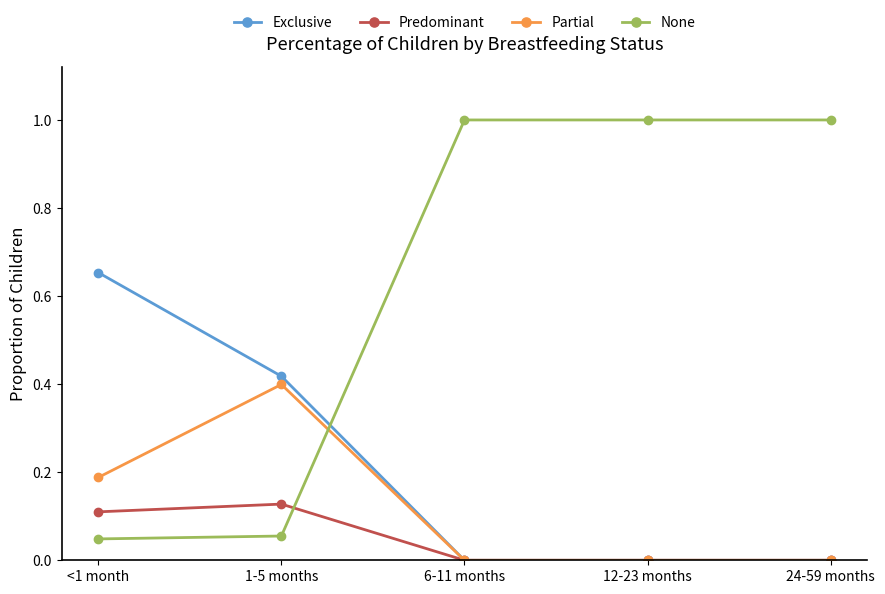

How many times do None and Predominant cross each other?

1